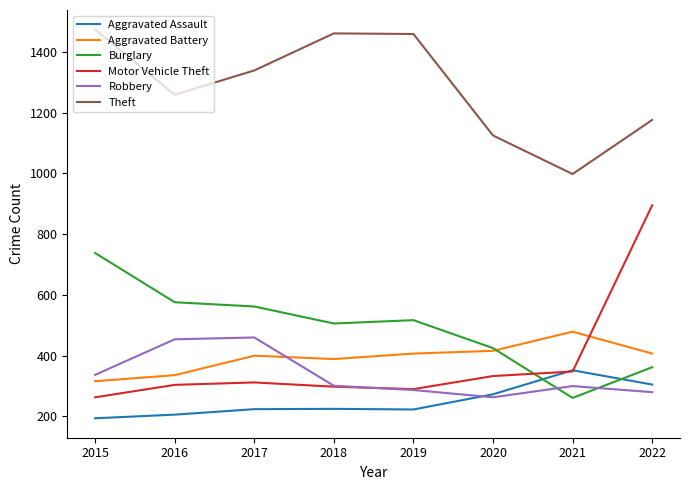

True or false: Theft has a value of 388 at 2017.

False